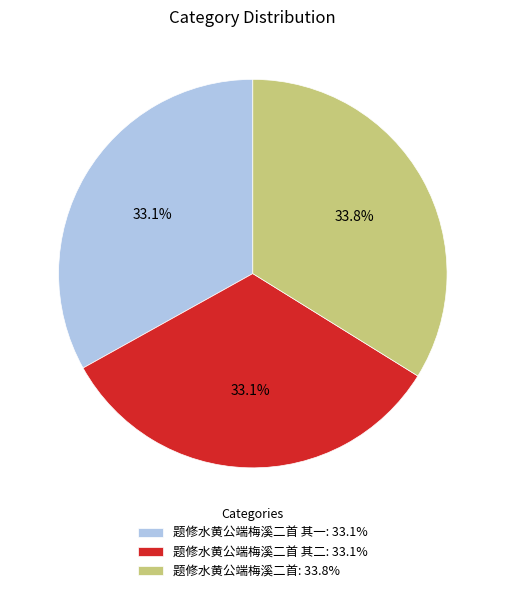

What is the ratio of the value at 题修水黄公端梅溪二首 其二: 33.1% to the value at 题修水黄公端梅溪二首 其一: 33.1%?

1.0